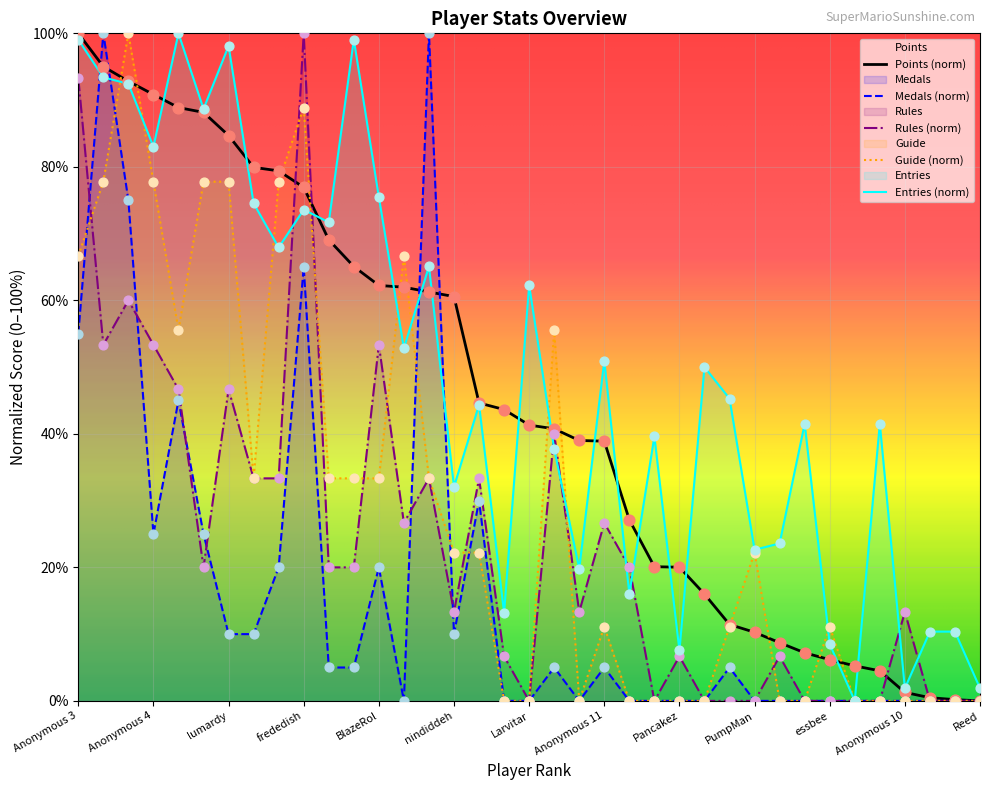

Which series has the widest spread of Y values?

Points